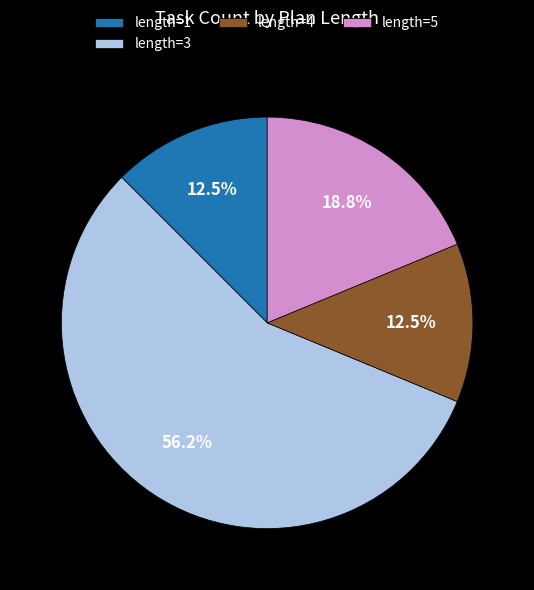

What is the largest slice in the pie chart?

length=3